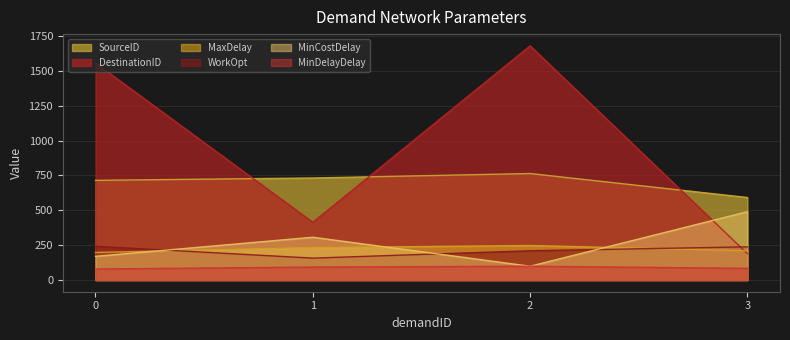

True or false: MinCostDelay and MinDelayDelay cross at least once.

False